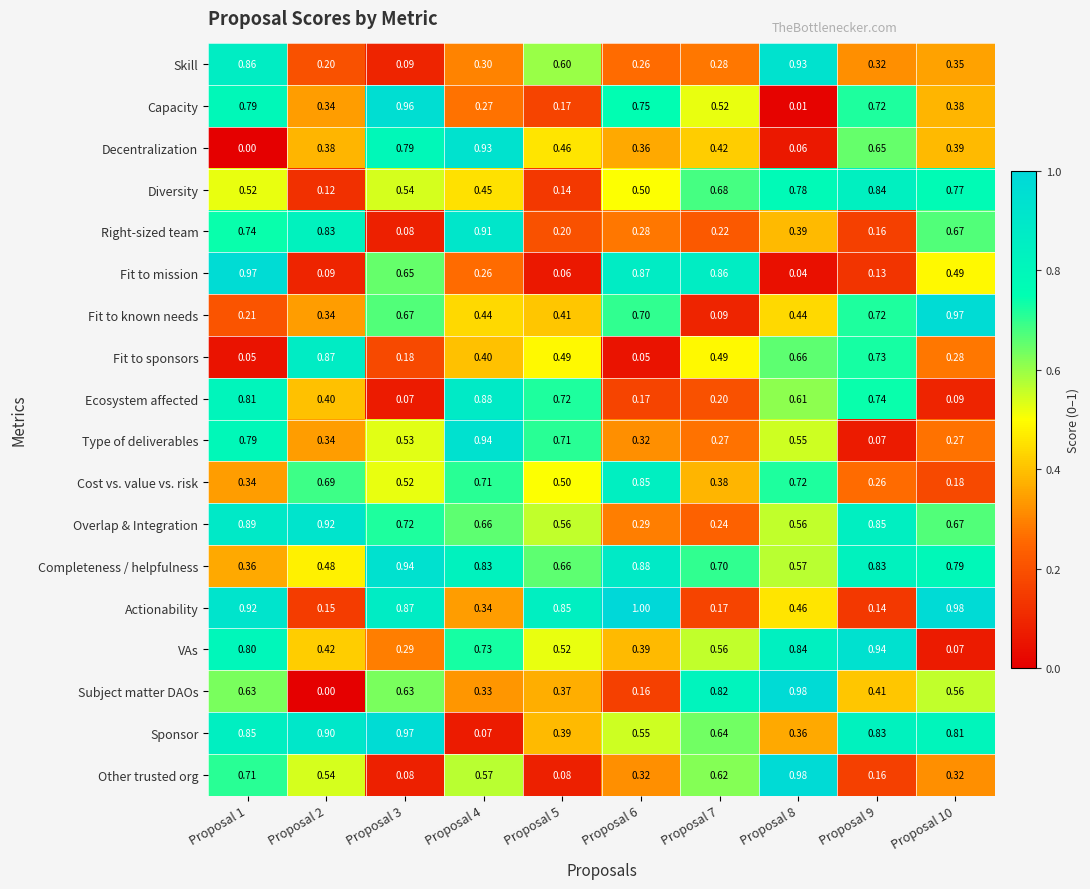

Which series has the largest total across all categories?

Completeness / helpfulness